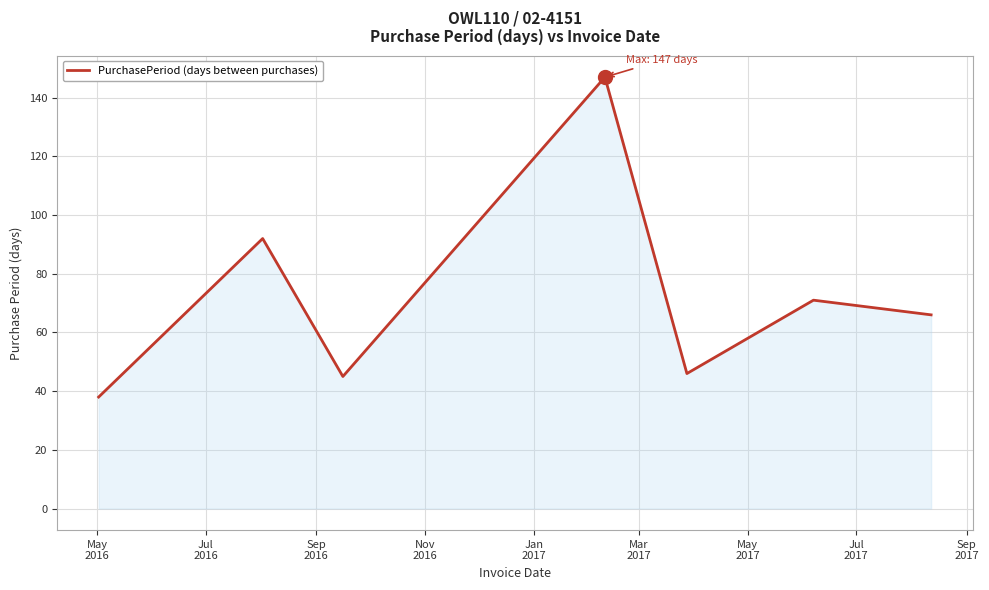

True or false: there are more than 0 points higher than both neighbors.

True